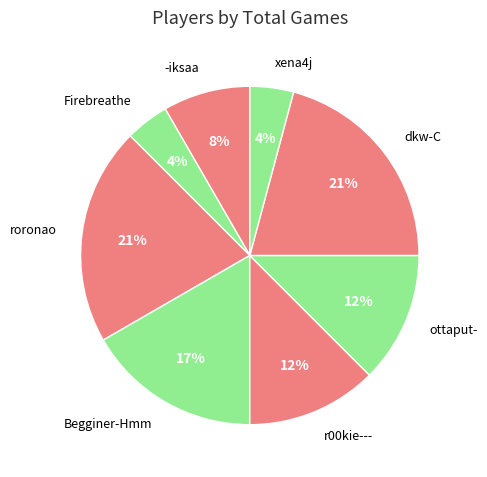

Combined, do dkw-C and Firebreathe account for over 50%?

No